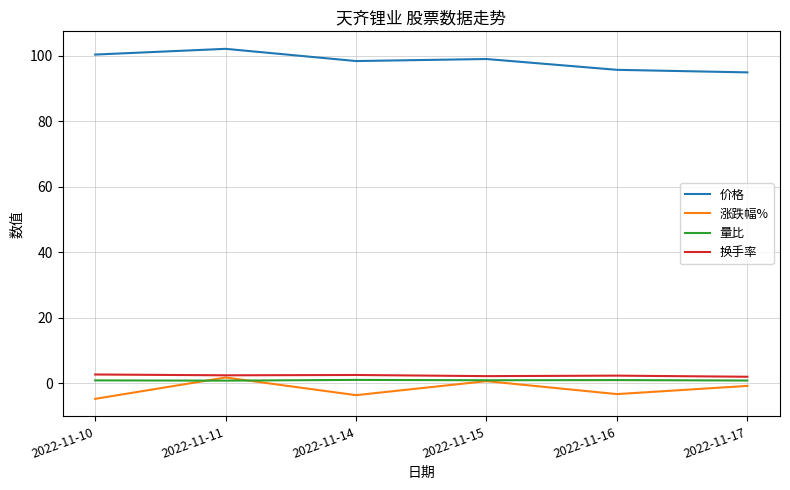

Which series has the largest total across all categories?

价格